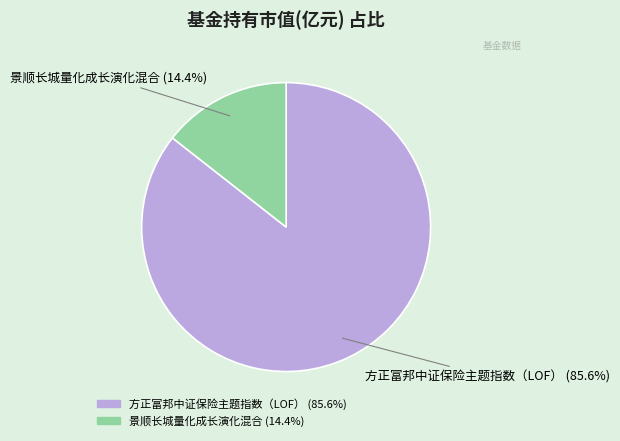

Is the sum of 景顺长城量化成长演化混合 and 方正富邦中证保险主题指数（LOF） greater than half?

Yes